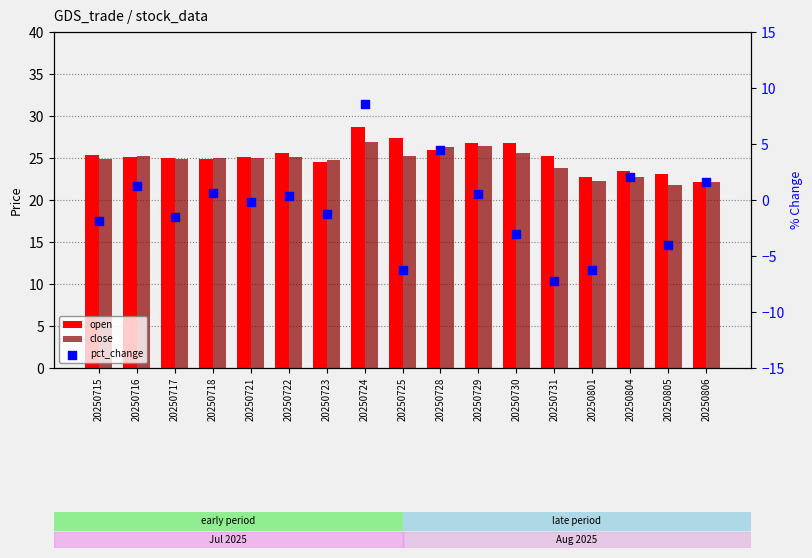

What is the total value across all series at 20250725?

46.3